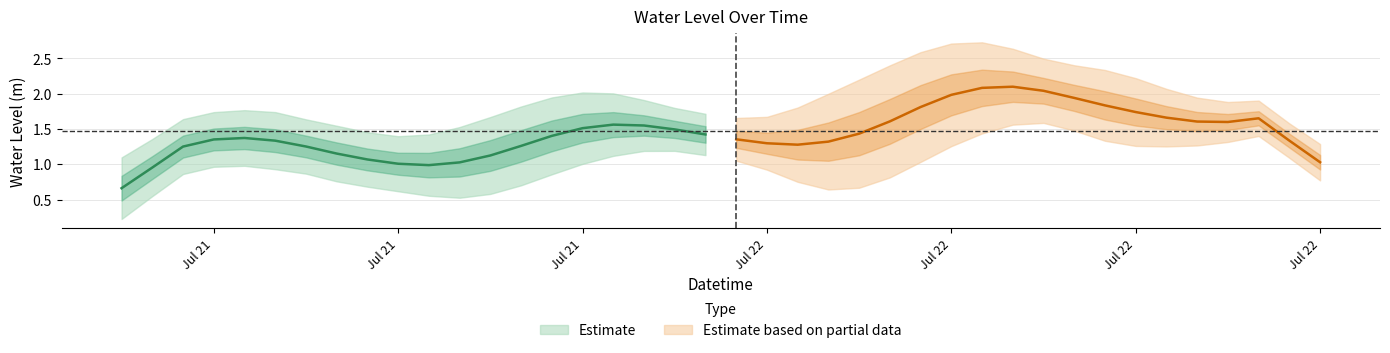

True or false: the data has more than 1 interior local peaks.

True